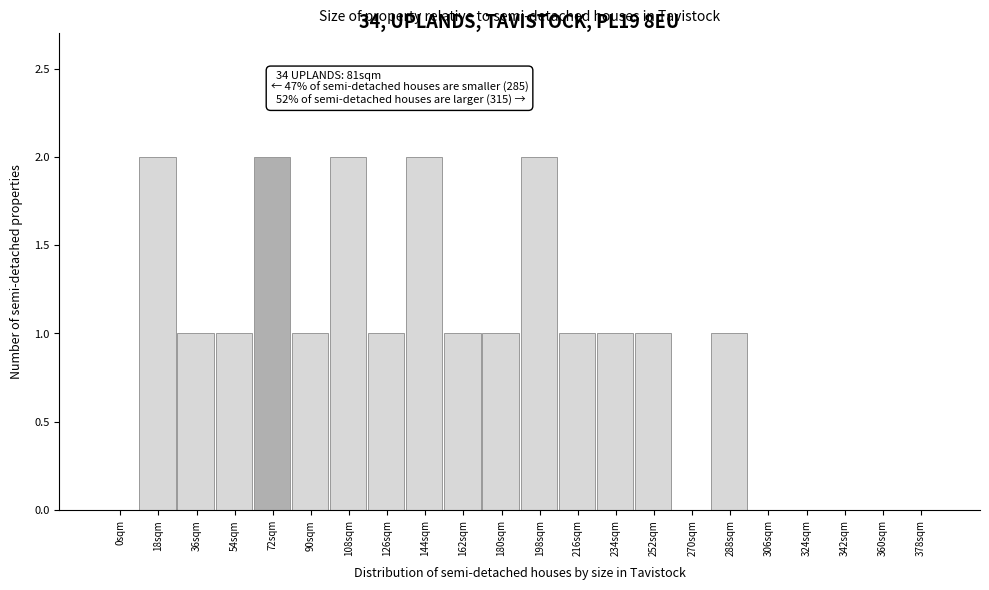

Reading left to right, what are all the values shown in this chart?

0sqm=0	18sqm=2	36sqm=1	54sqm=1	72sqm=2	90sqm=1	108sqm=2	126sqm=1	144sqm=2	162sqm=1	180sqm=1	198sqm=2	216sqm=1	234sqm=1	252sqm=1	270sqm=0	288sqm=1	306sqm=0	324sqm=0	342sqm=0	360sqm=0	378sqm=0